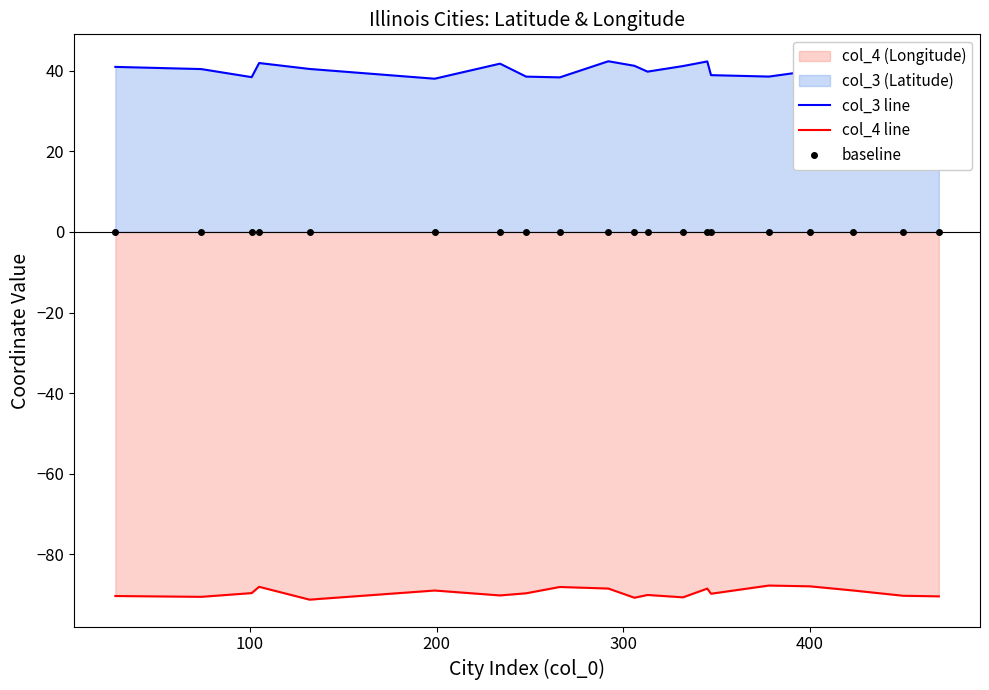

What is the highest value of the col_3 line series?

42.3